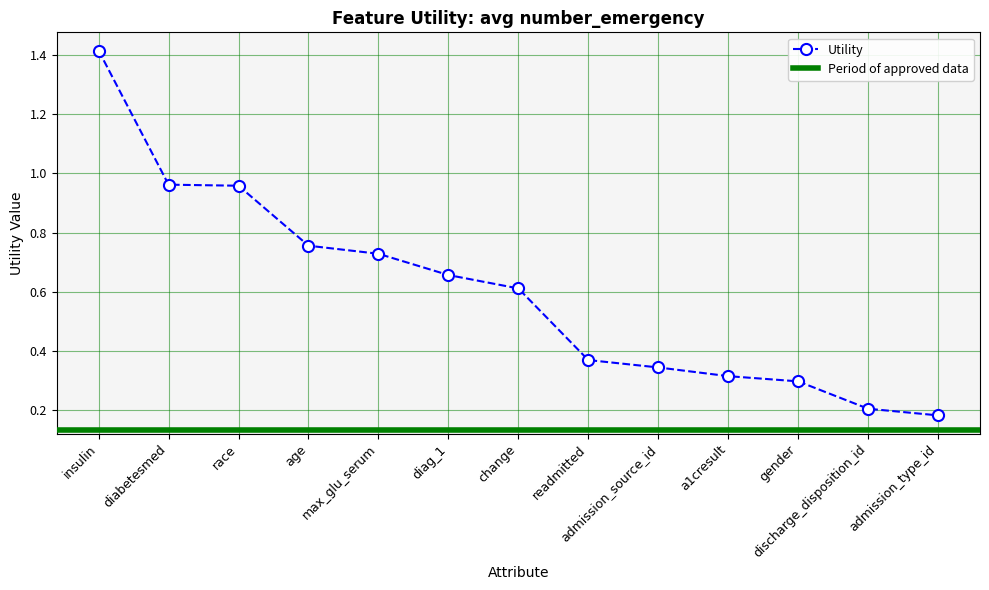

The value at gender is 0.1. True or false?

False